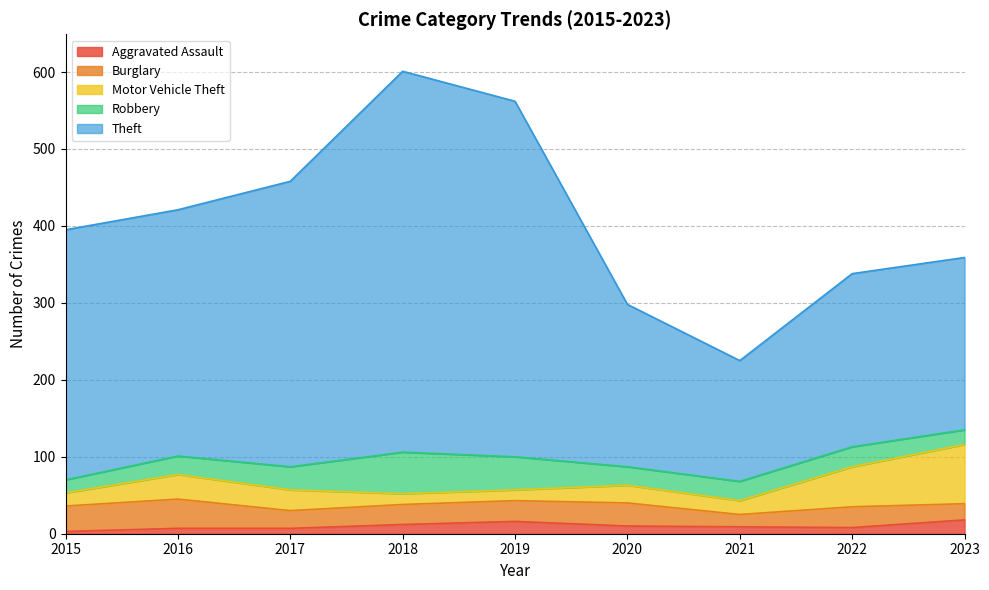

Is it true that Aggravated Assault equals 29 at 2023?

False